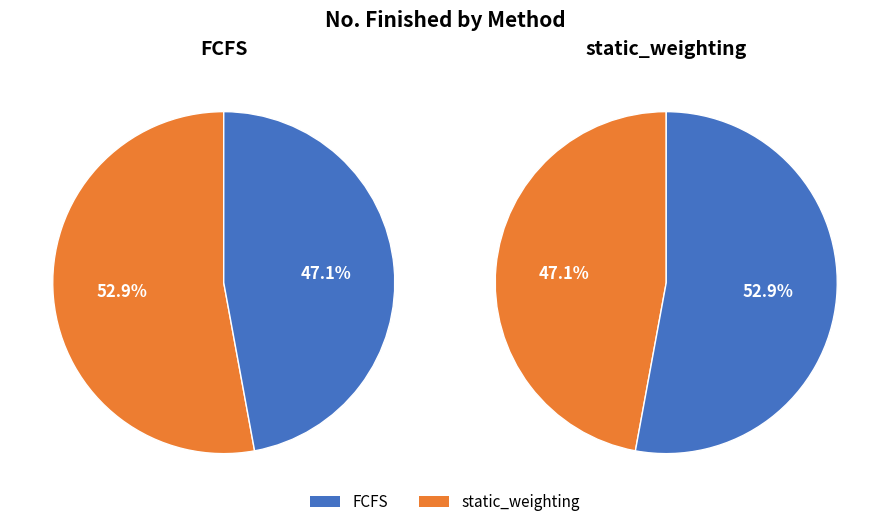

What is the change in value from FCFS to static_weighting?

+90